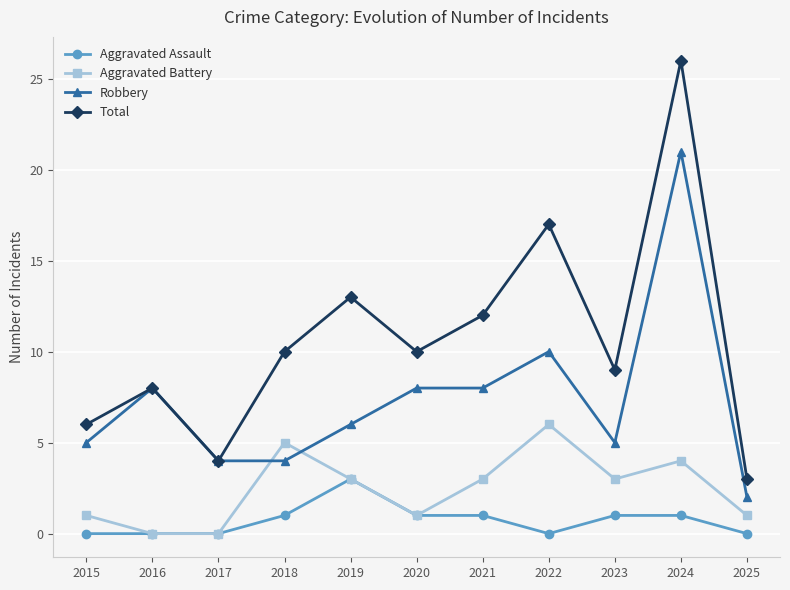

Which label corresponds to the largest value in the chart?

2024